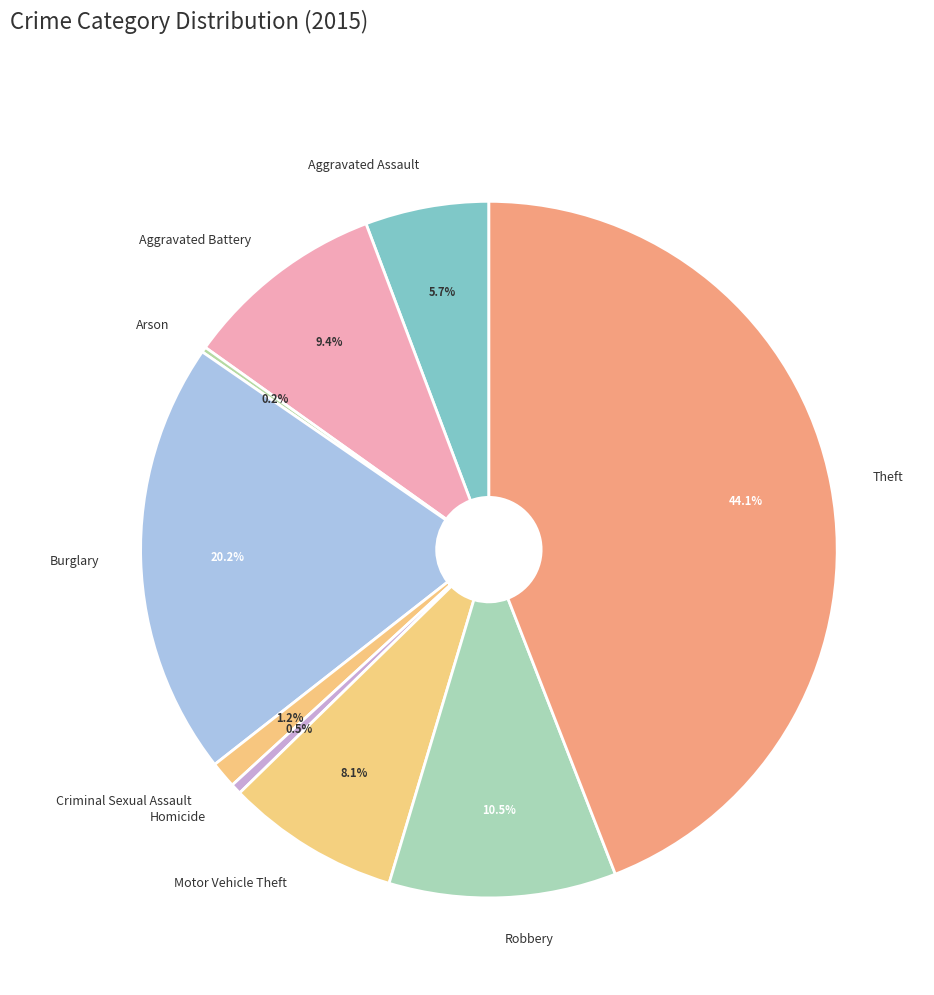

Does Homicide represent more than half of the total?

No